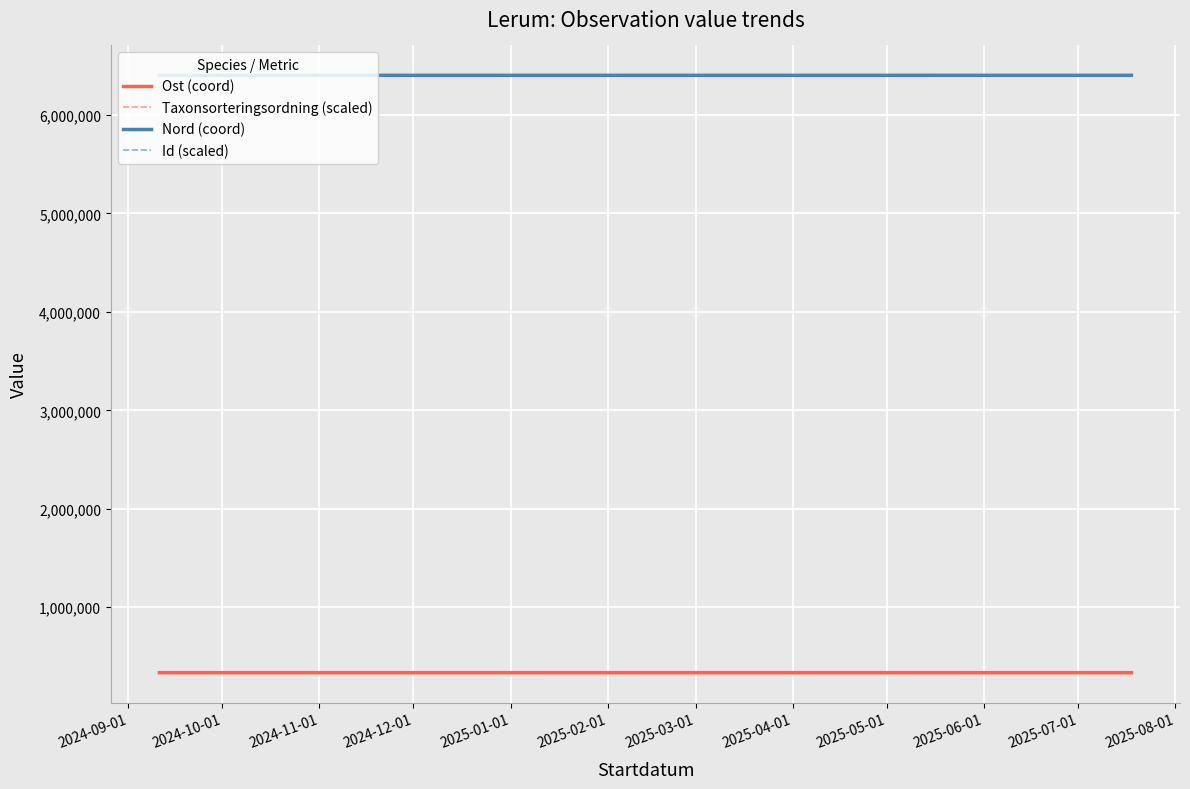

List the series in order of their peak value, highest first.

Nord (coord), Id (scaled), Ost (coord), Taxonsorteringsordning (scaled)